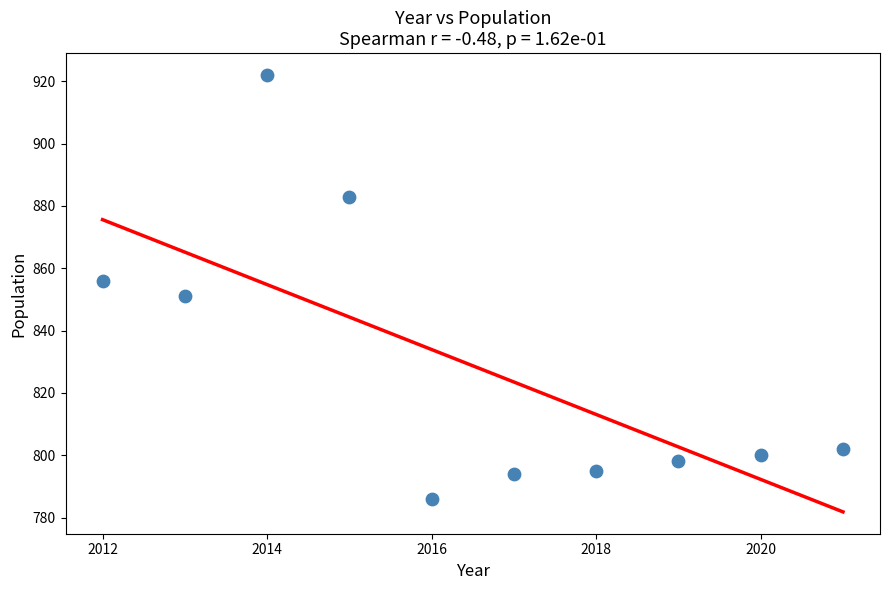

What is the average X value?

2016